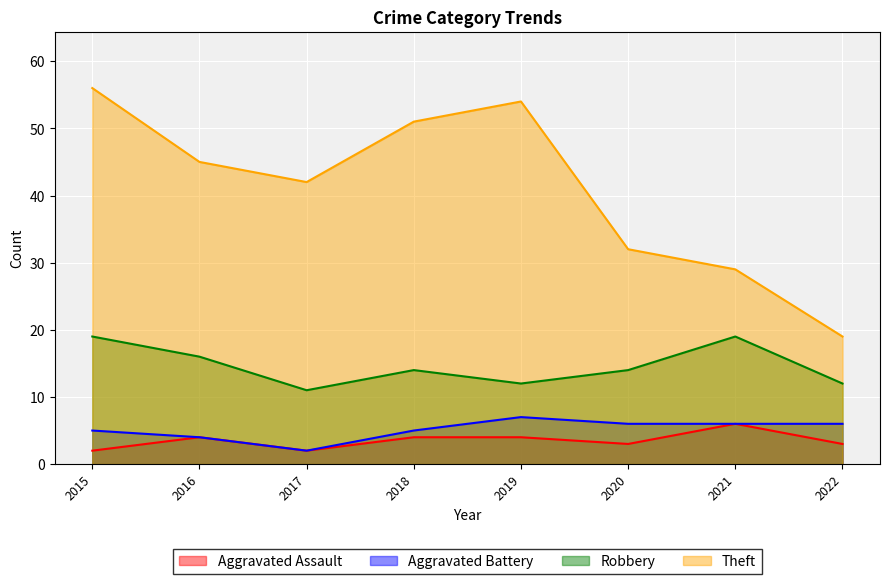

What value does the Aggravated Assault series have at 2017?

2